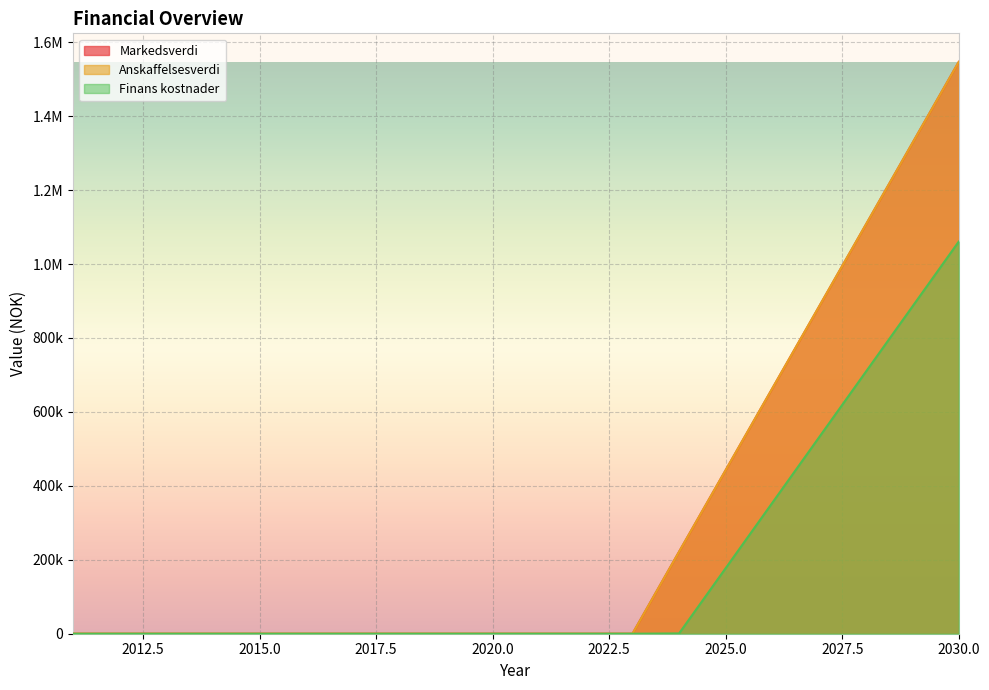

True or false: Finans kostnader and Markedsverdi intersect in this chart.

False